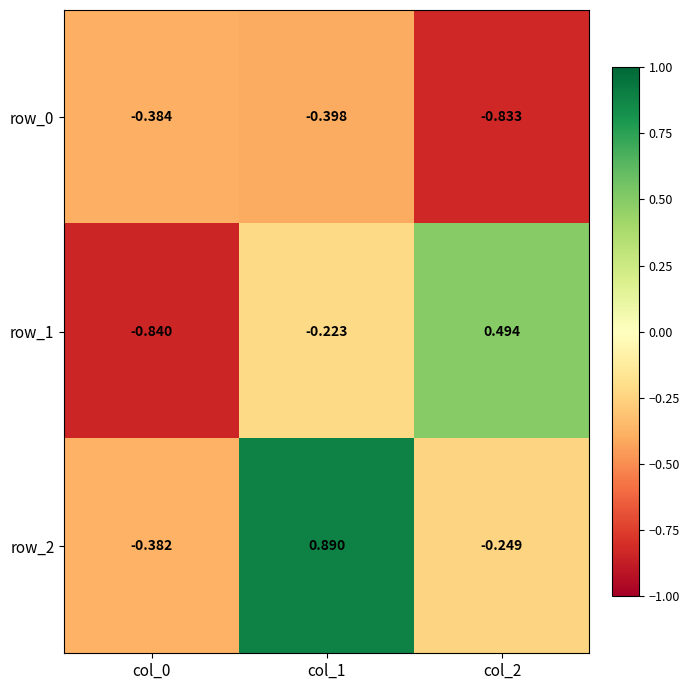

Which series has the largest total across all categories?

row_2